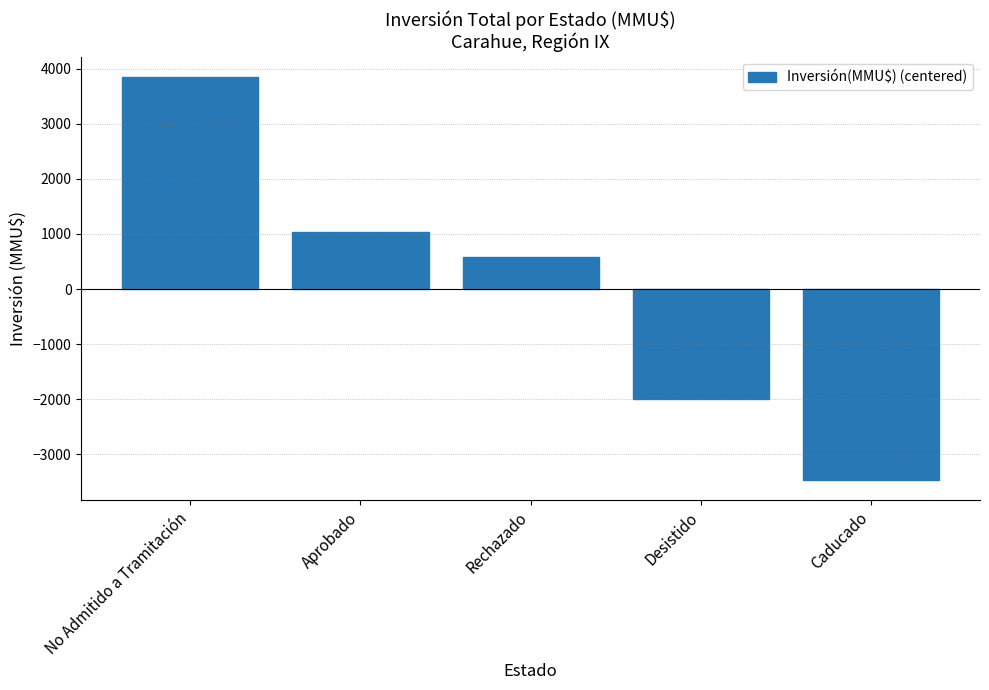

At which category does the chart reach its minimum across all series?

Caducado